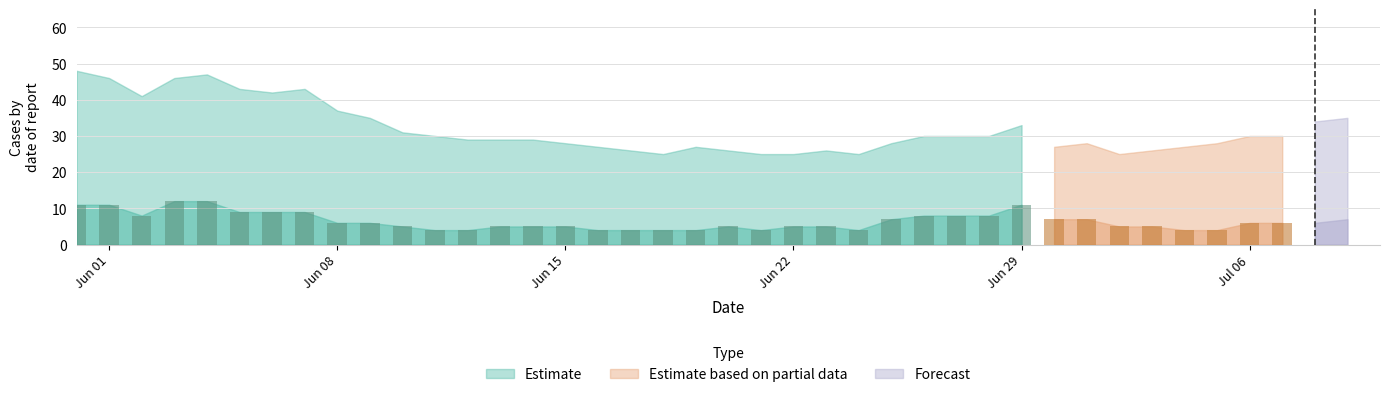

What is the maximum value for Estimate?

48